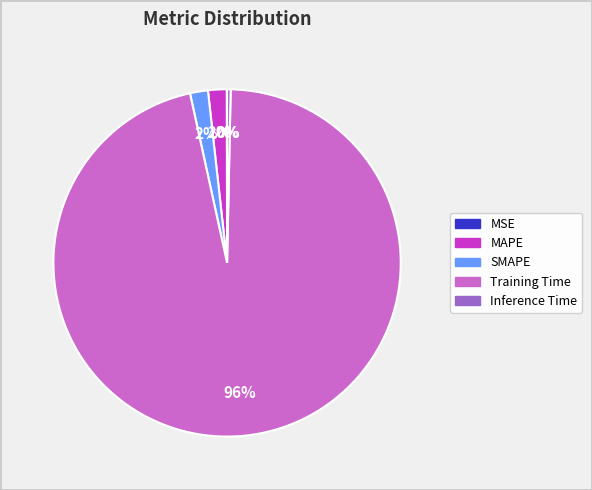

Is the sum of Training Time and Inference Time greater than half?

Yes